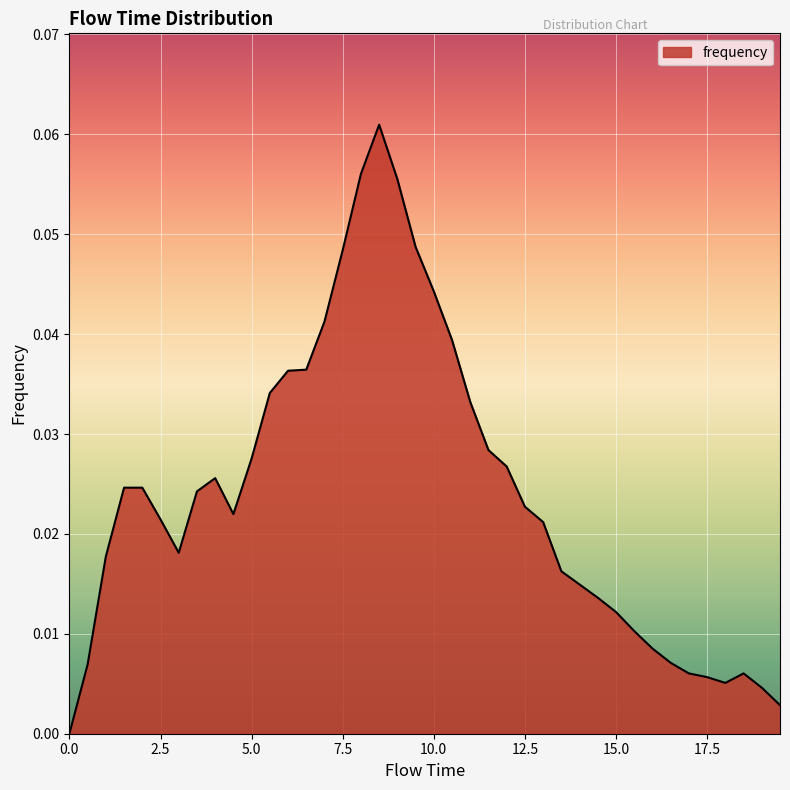

Is this an area chart (filled region under the line)?

Yes